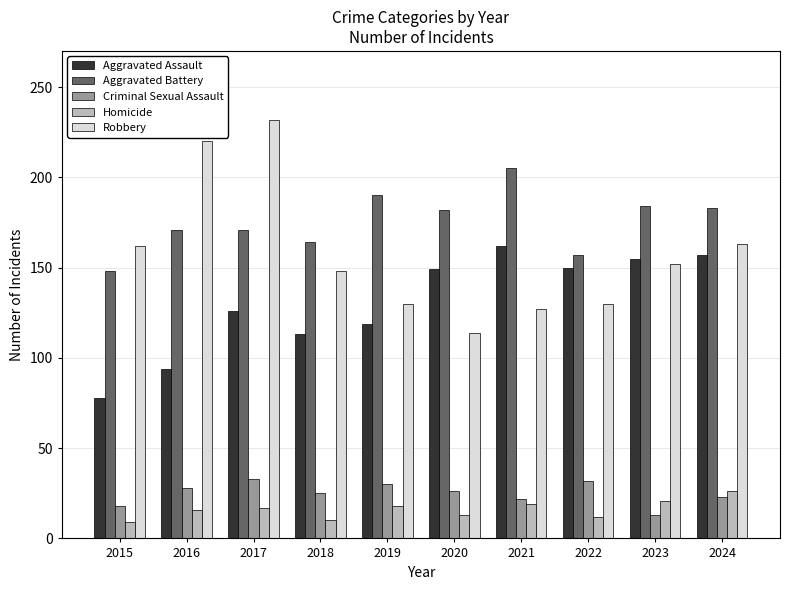

What is the spread (max minus min) of values at 2015?

153